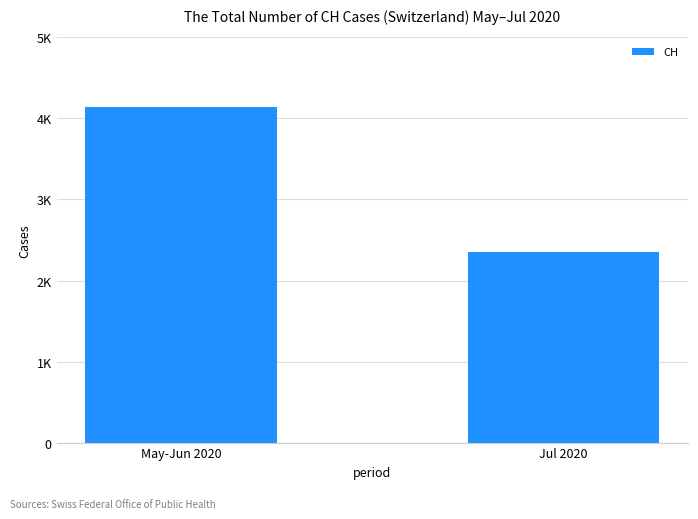

Does the chart contain any negative values?

No